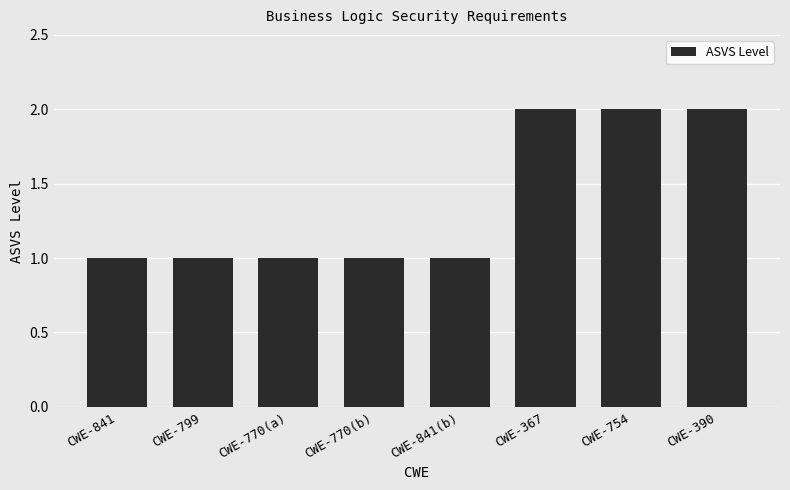

Which has a higher value, CWE-841 or CWE-367?

CWE-367